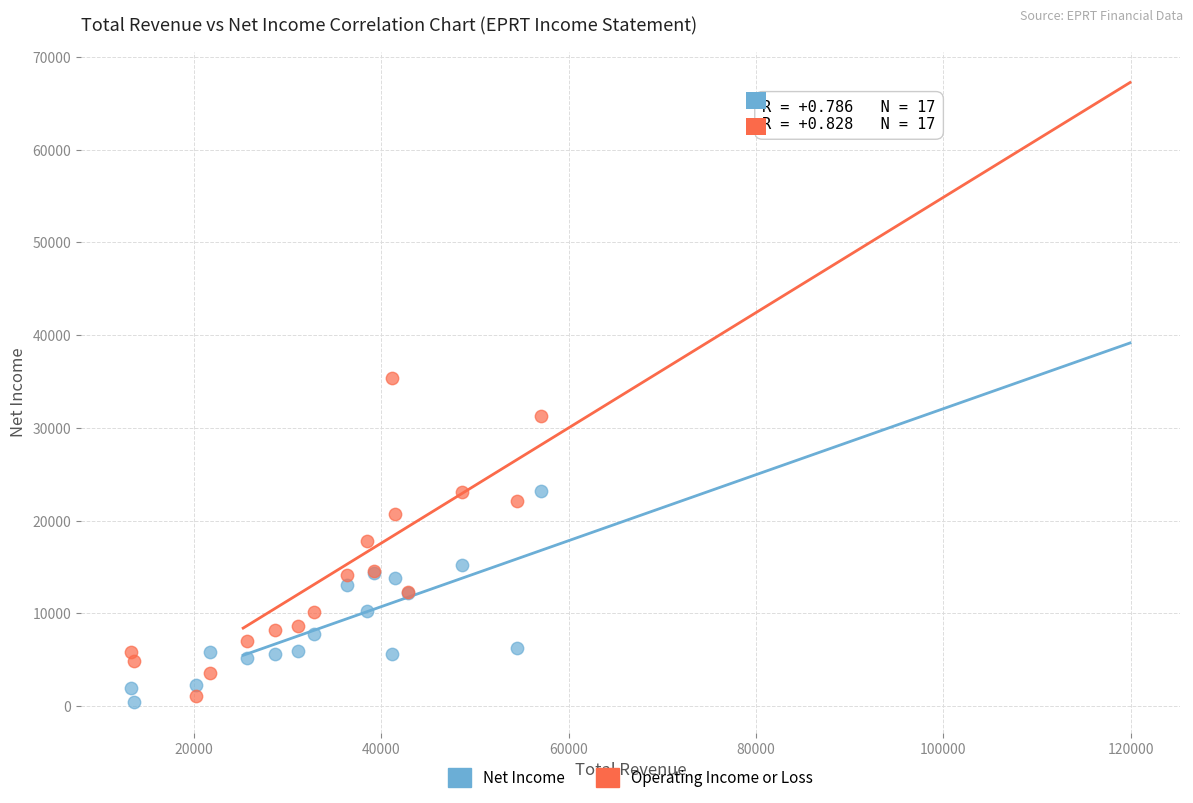

Which series has the widest spread of Y values?

Operating Income or Loss